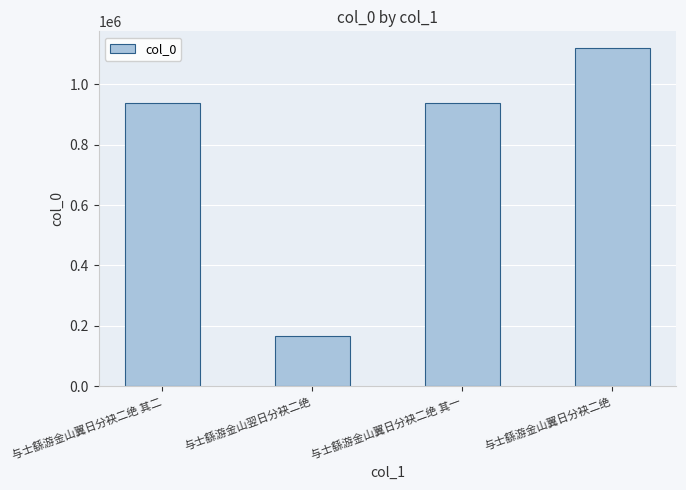

What is the difference between the values at 与士繇游金山翼日分袂二绝 and 与士繇游金山翼日分袂二绝 其一?

179723